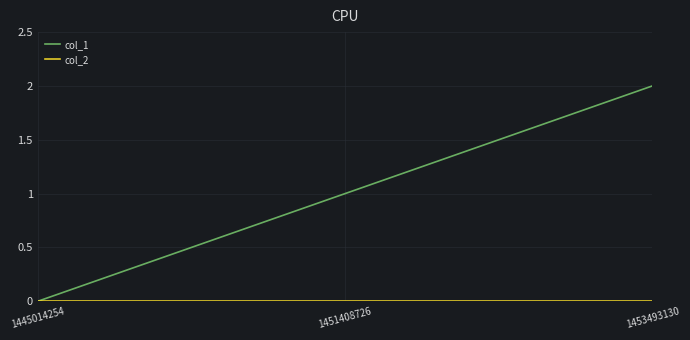

Rank the categories by col_1 value from lowest to highest.

1445014254, 1451408726, 1453493130